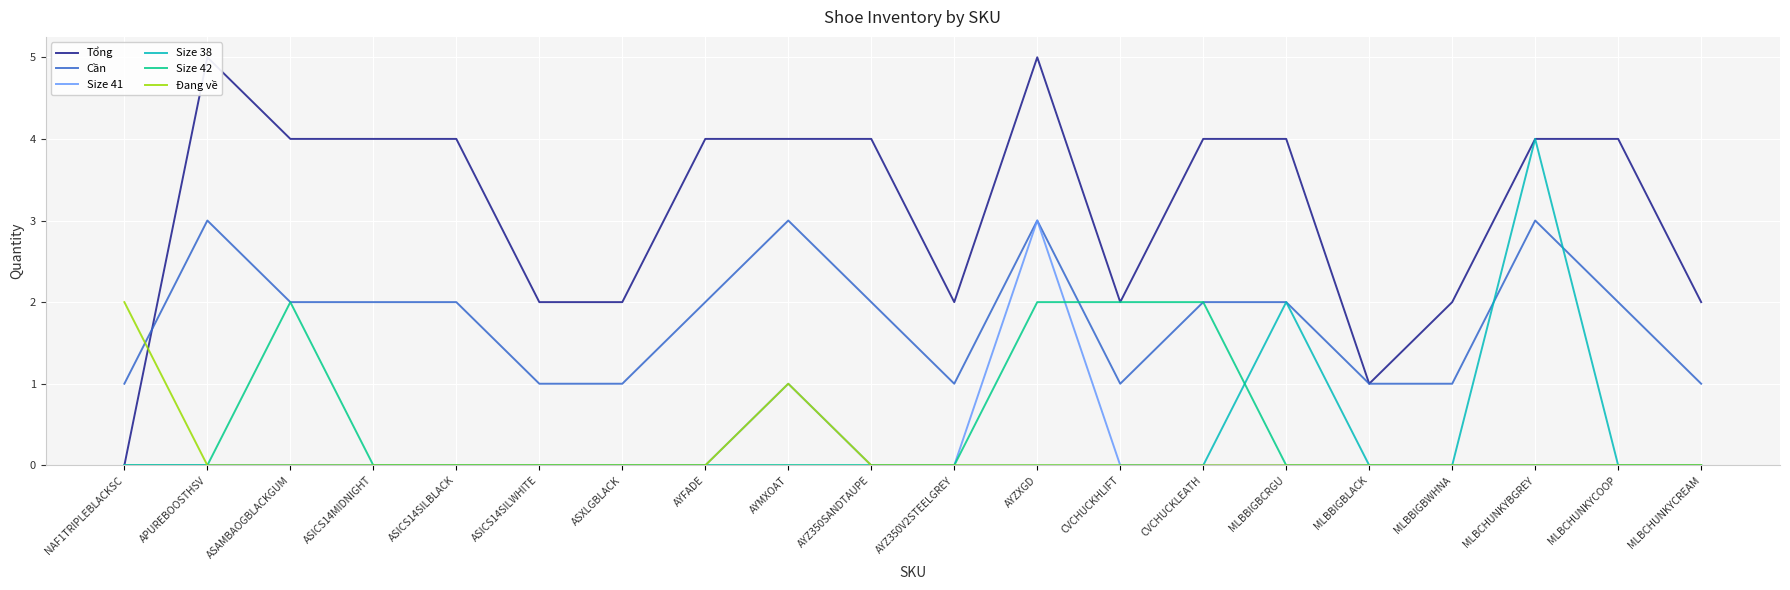

How many data points in Cần are less than 2?

8